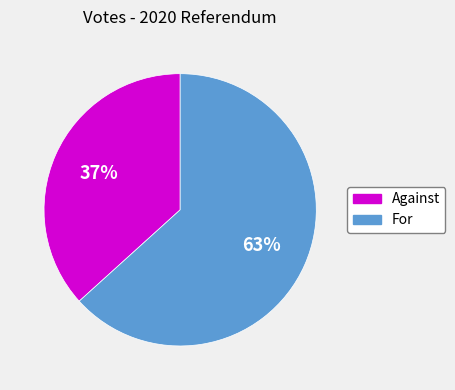

To the nearest percent, what is the average slice percentage?

50%